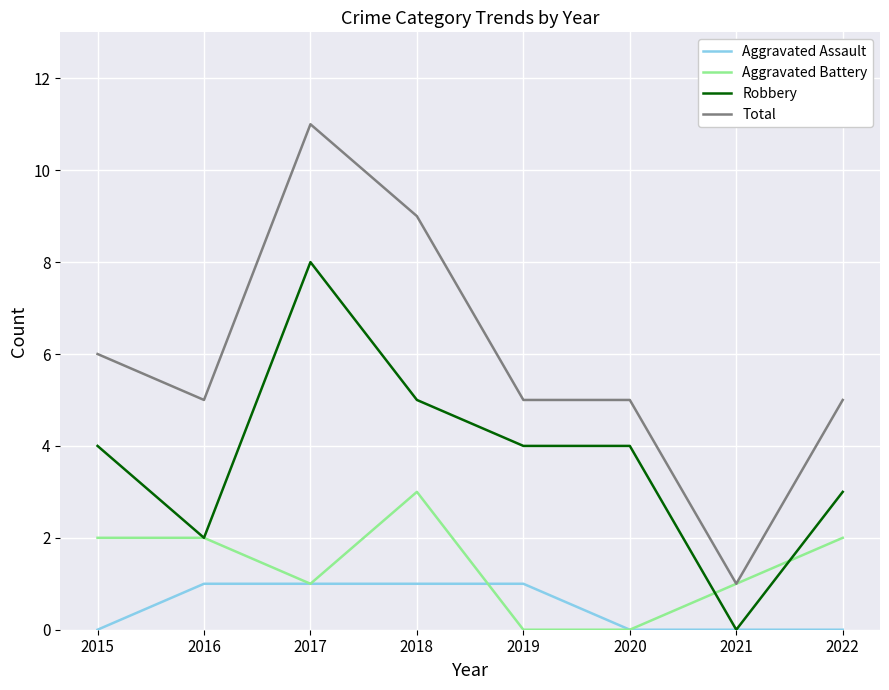

Which series has the widest spread of values?

Total